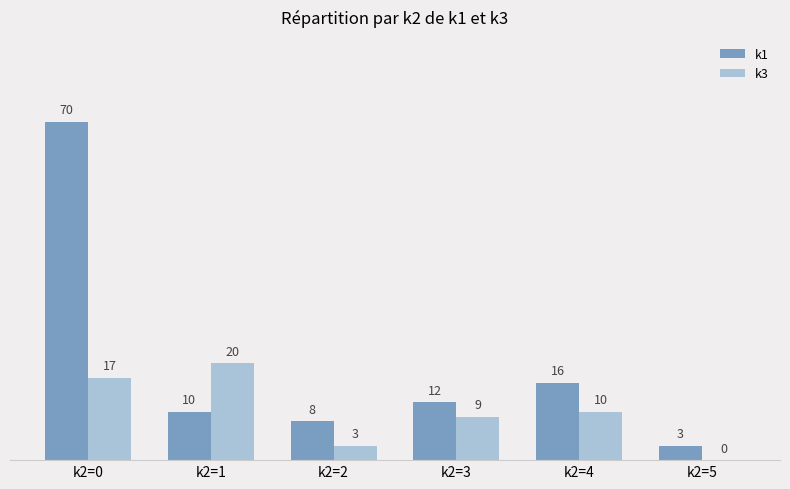

At which category is the sum across all series the highest?

k2=0